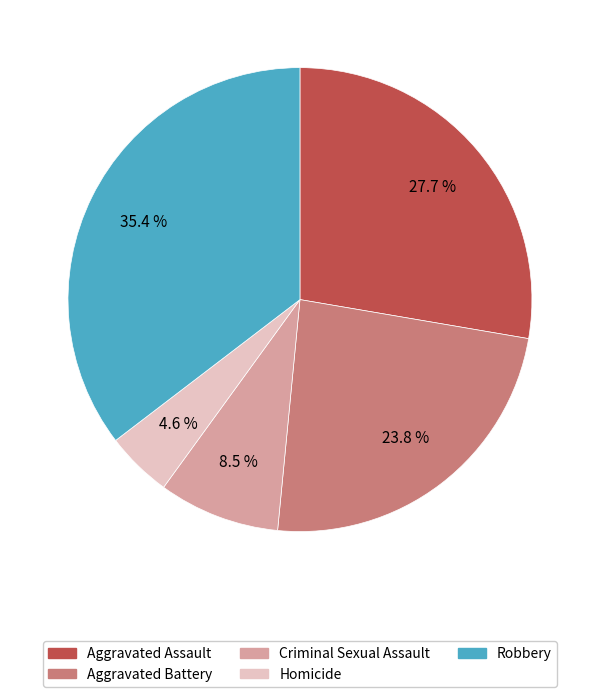

Approximately how many times larger is the value at Criminal Sexual Assault compared to Homicide?

1.8